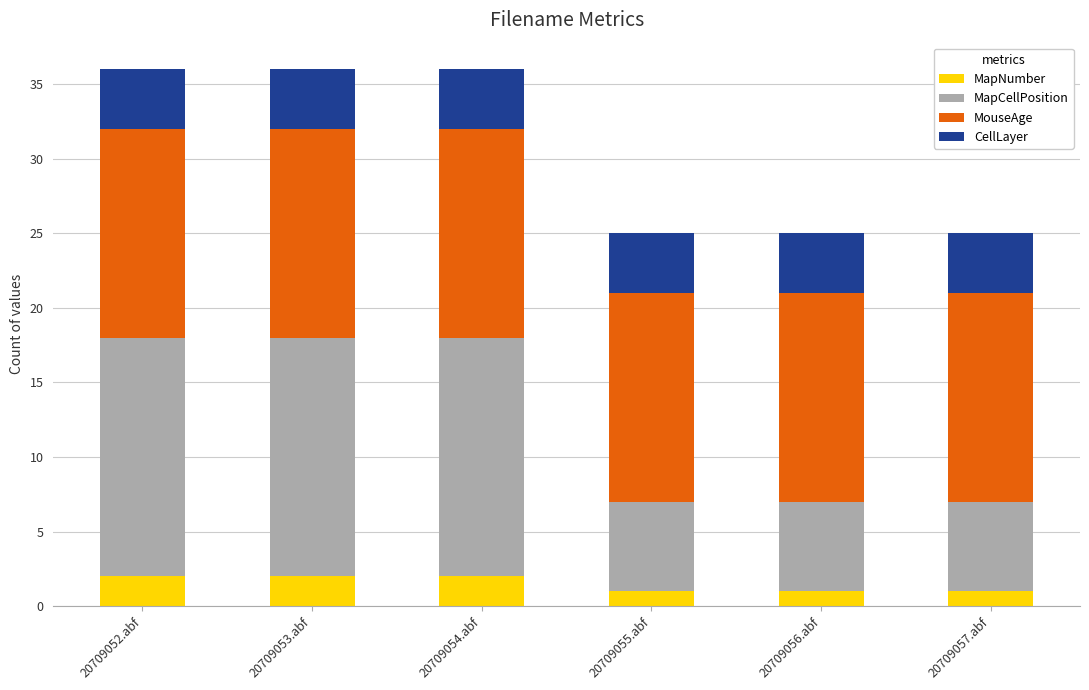

Reading left to right, what are the values for MapNumber?

2	2	2	1	1	1